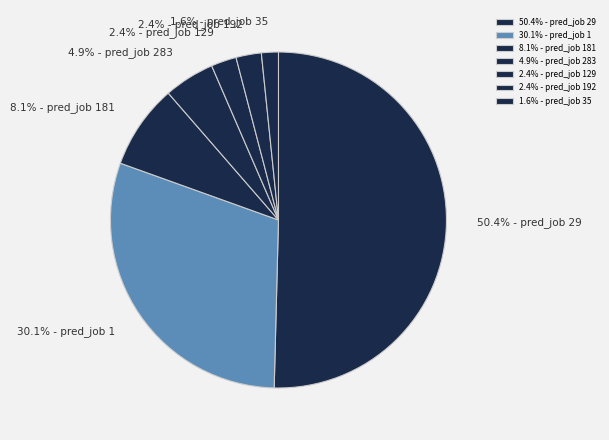

Which category has the biggest portion of the pie?

50.4% - pred_job 29